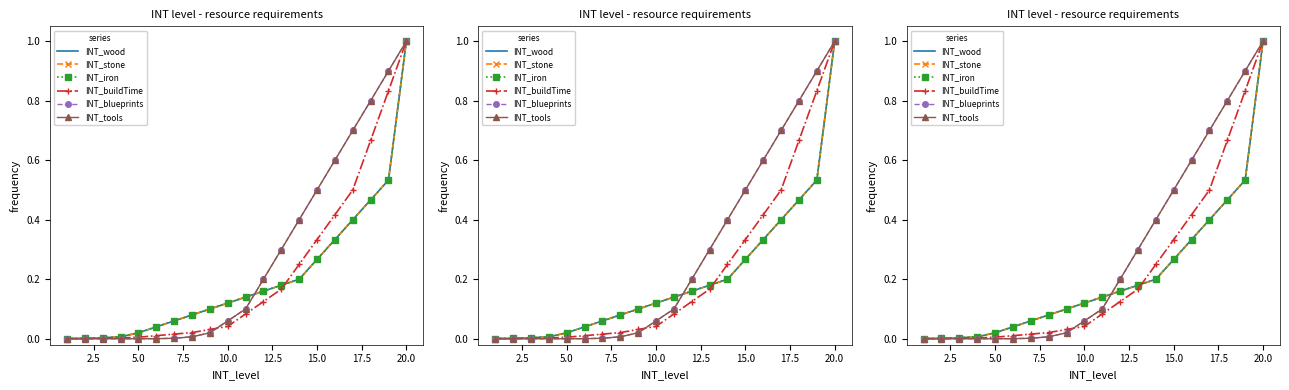

At how many categories does at least one series exceed 0?

20